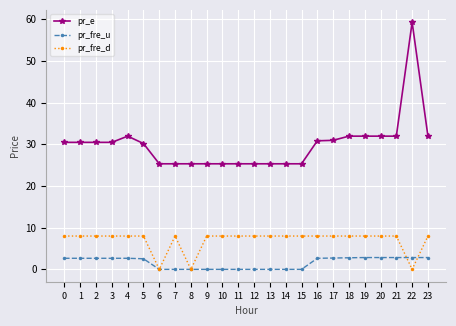

What is the greatest value displayed?

59.3